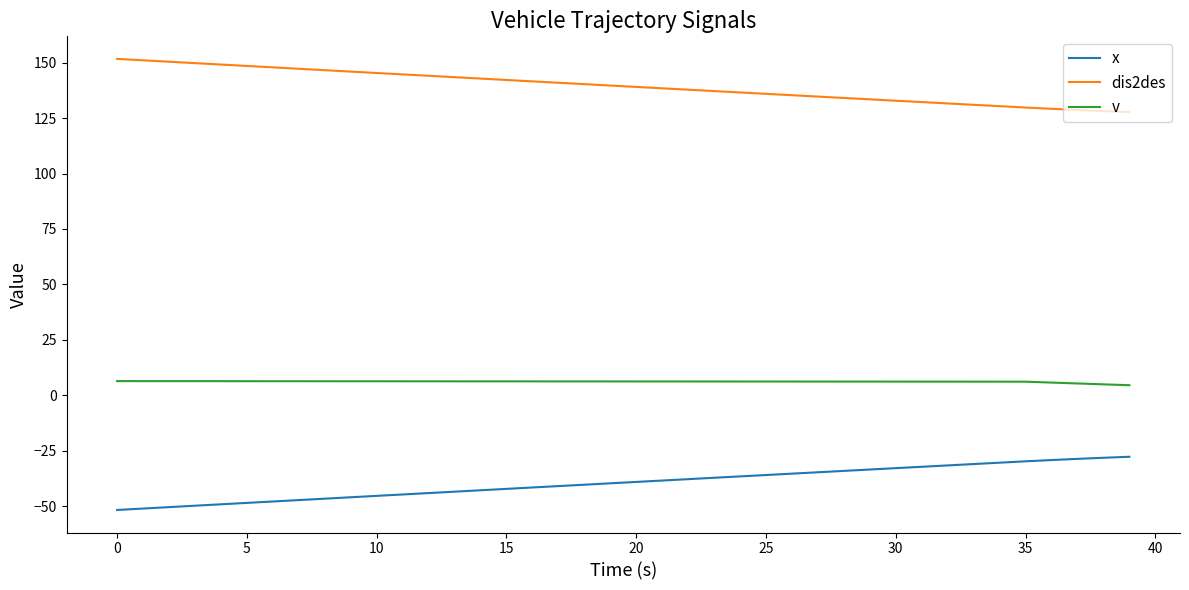

True or false: v and x cross at least once.

False